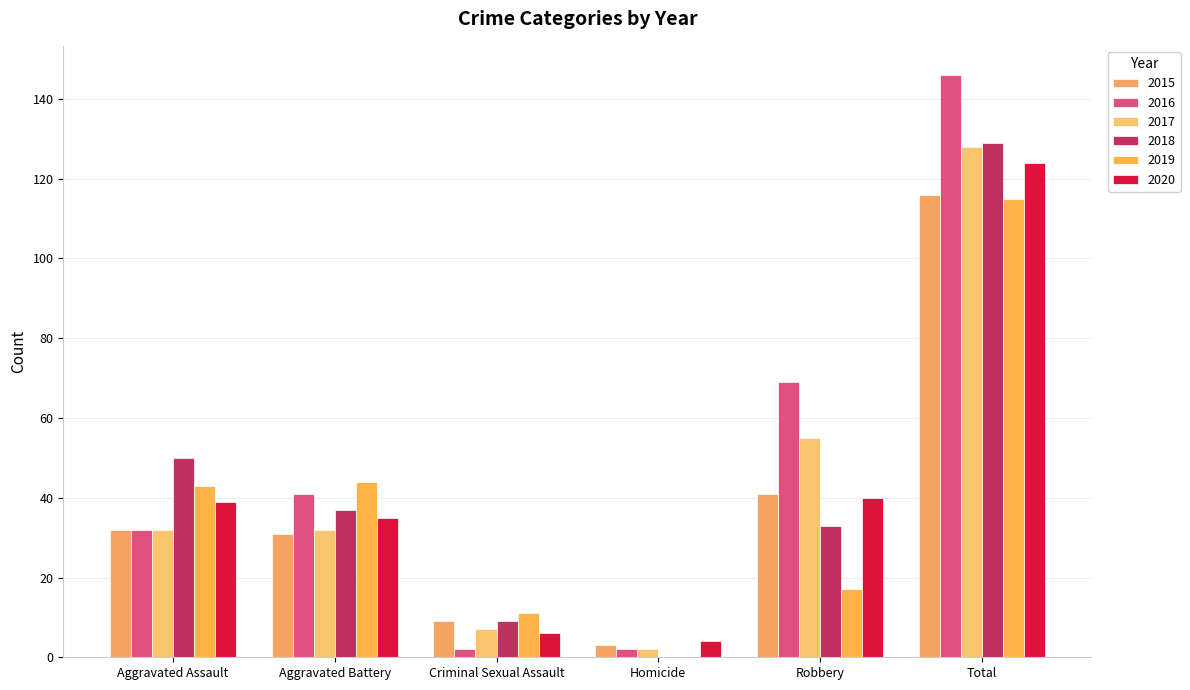

At which label does 2018 reach its minimum?

Homicide